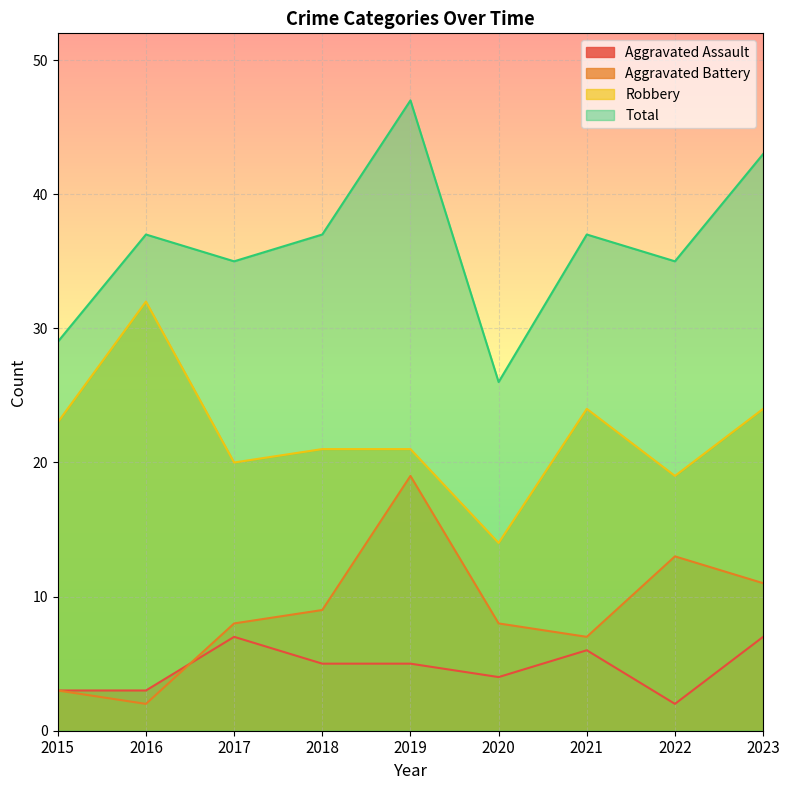

True or false: Aggravated Assault and Total cross at least once.

False